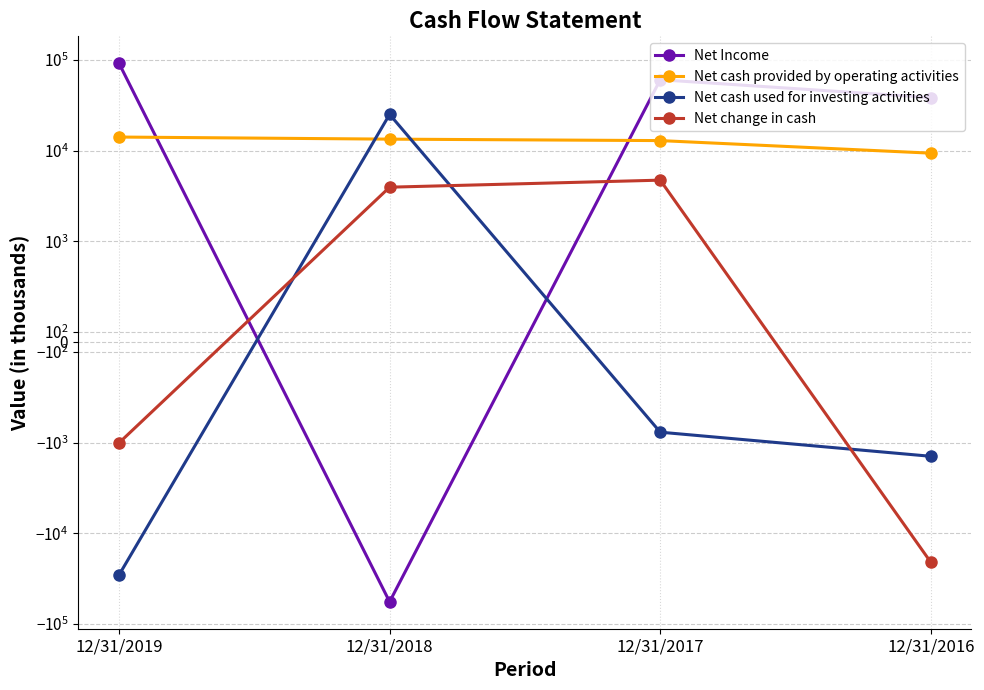

Rank the categories by Net cash used for investing activities value from highest to lowest.

12/31/2018, 12/31/2017, 12/31/2016, 12/31/2019